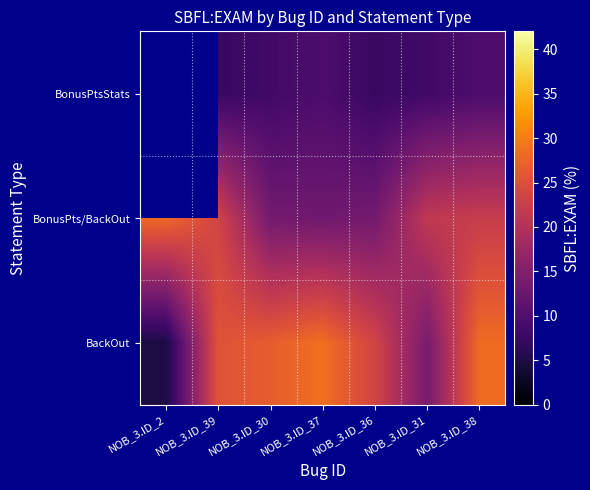

The value of BonusPts/BackOut at NOB_3.ID_39 is 23.5. True or false?

True